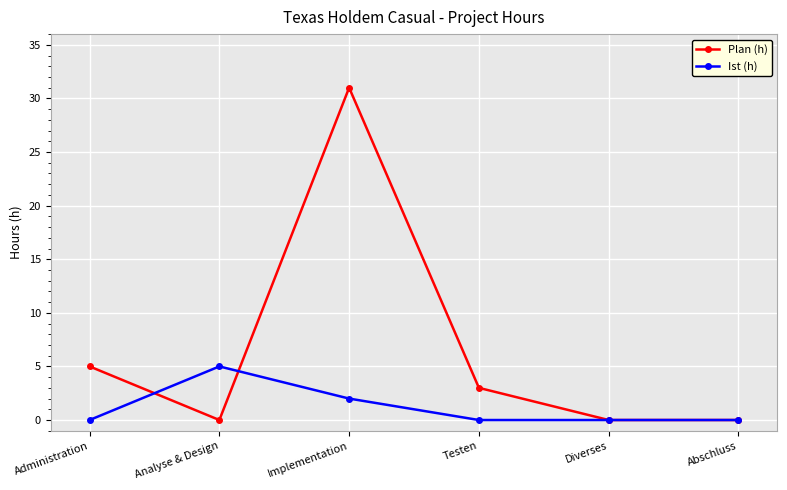

At which category does the chart reach its peak across all series?

Implementation